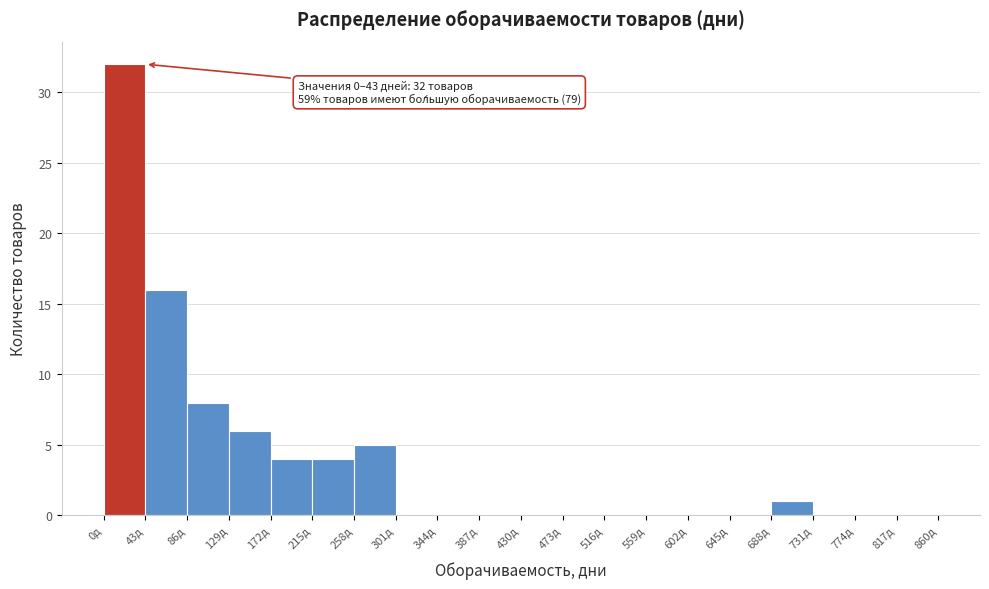

Which range on the x-axis has the tallest bar?

0 to 43